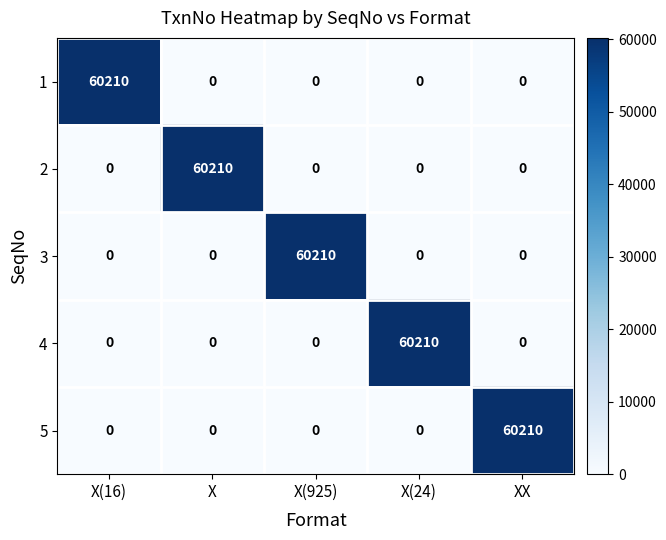

True or false: 1 has a value of 0 at XX.

True